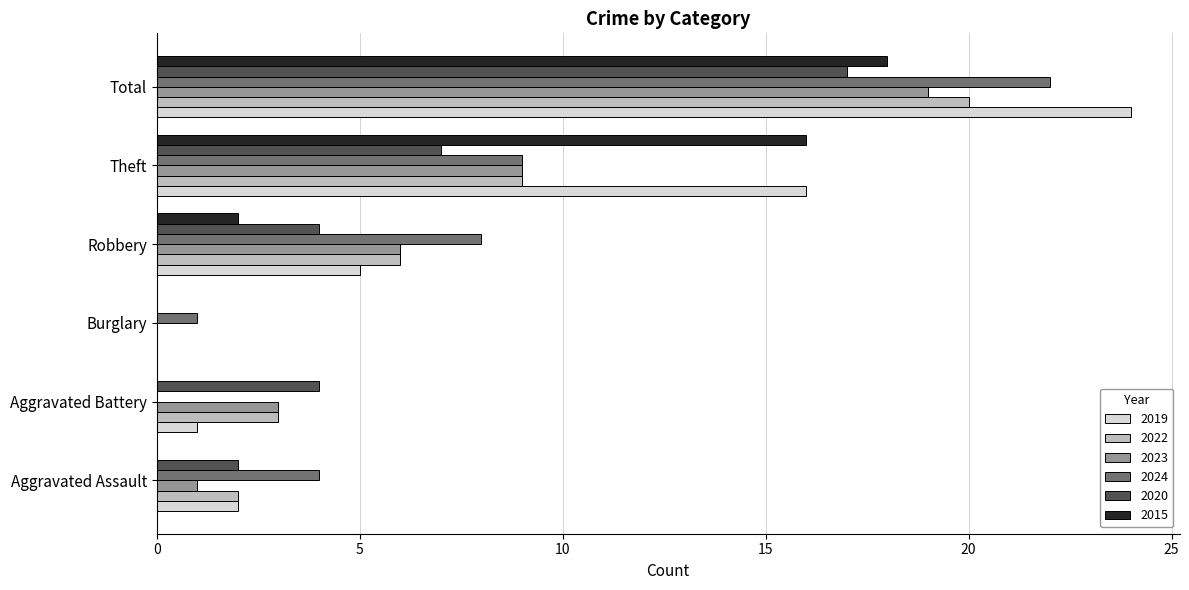

What is the sum of all 2023 values?

38